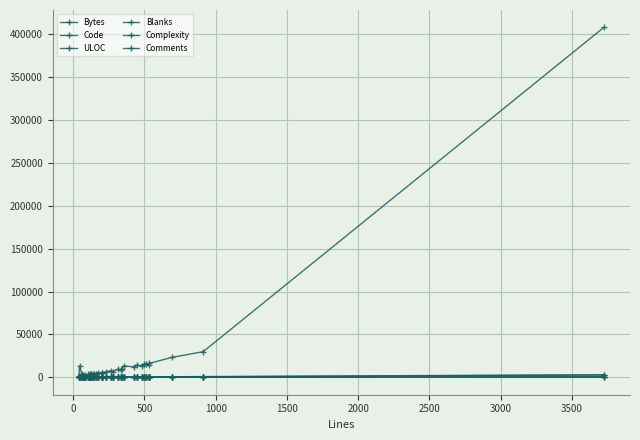

True or false: Complexity and ULOC cross at least once.

False